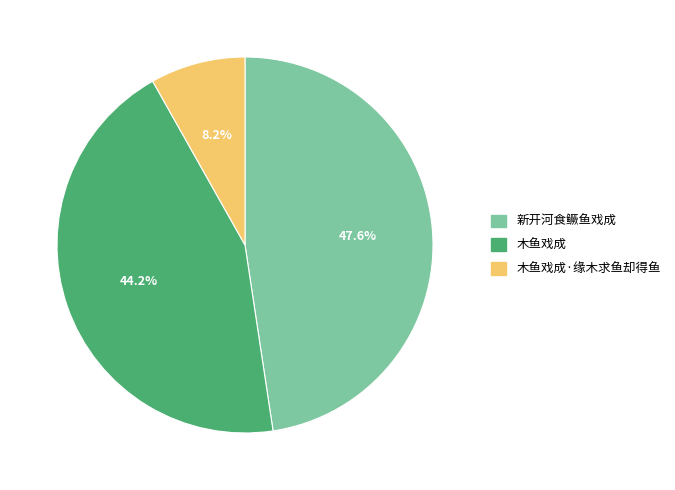

Count the number of slices in the pie.

3